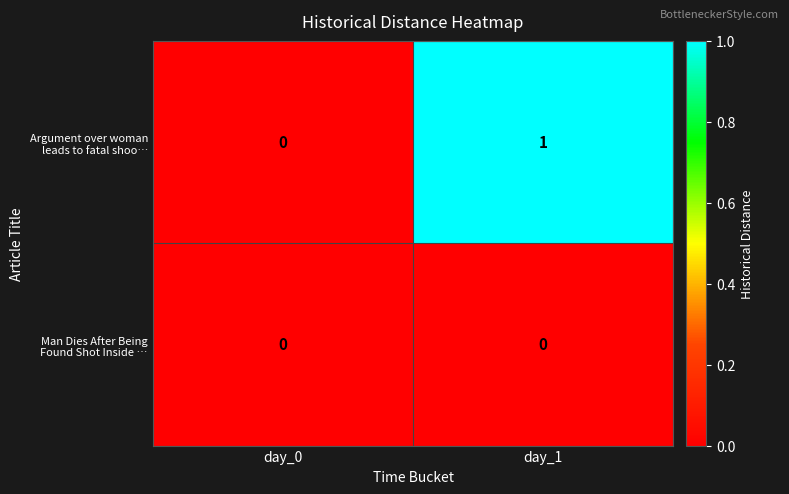

Which has a higher value, day_0 or day_1?

day_1